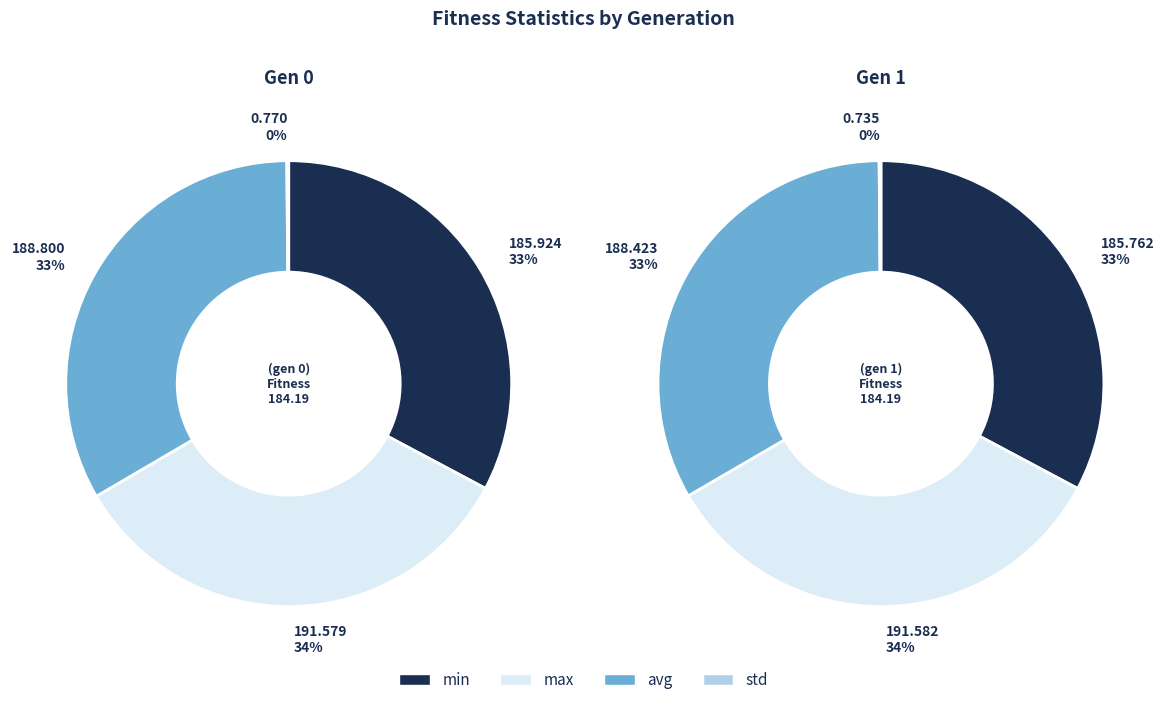

Does any single category account for the majority?

No